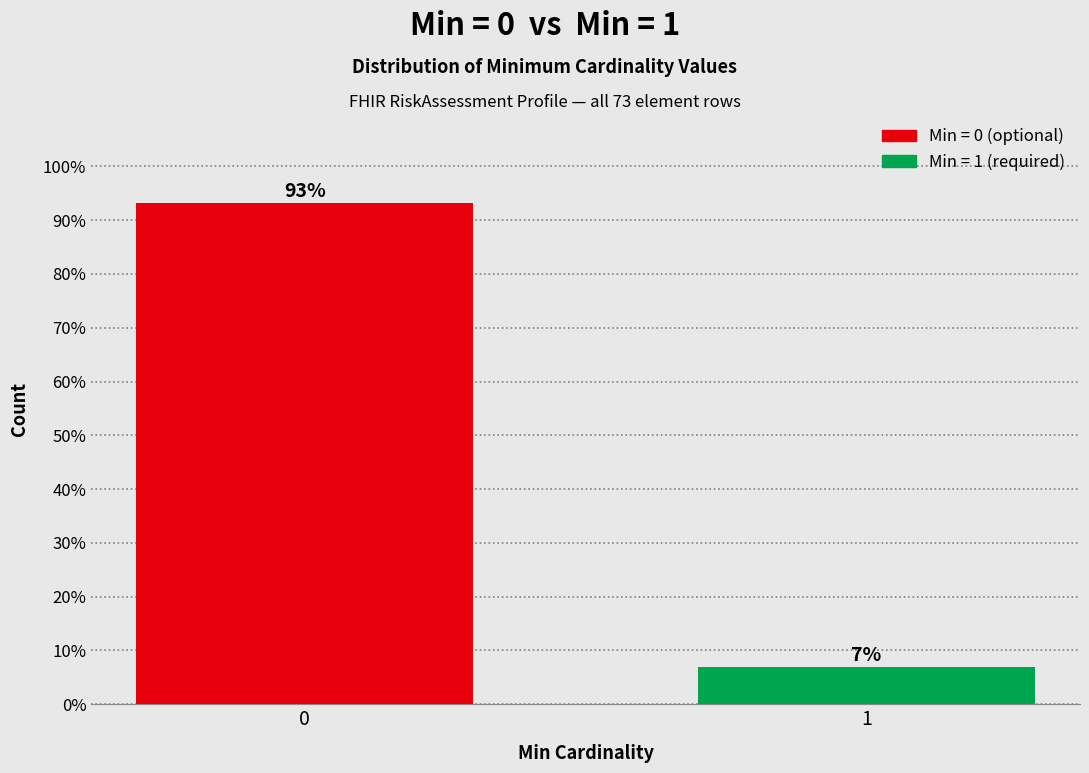

What is the value of the 1st bar from the left?

93.2